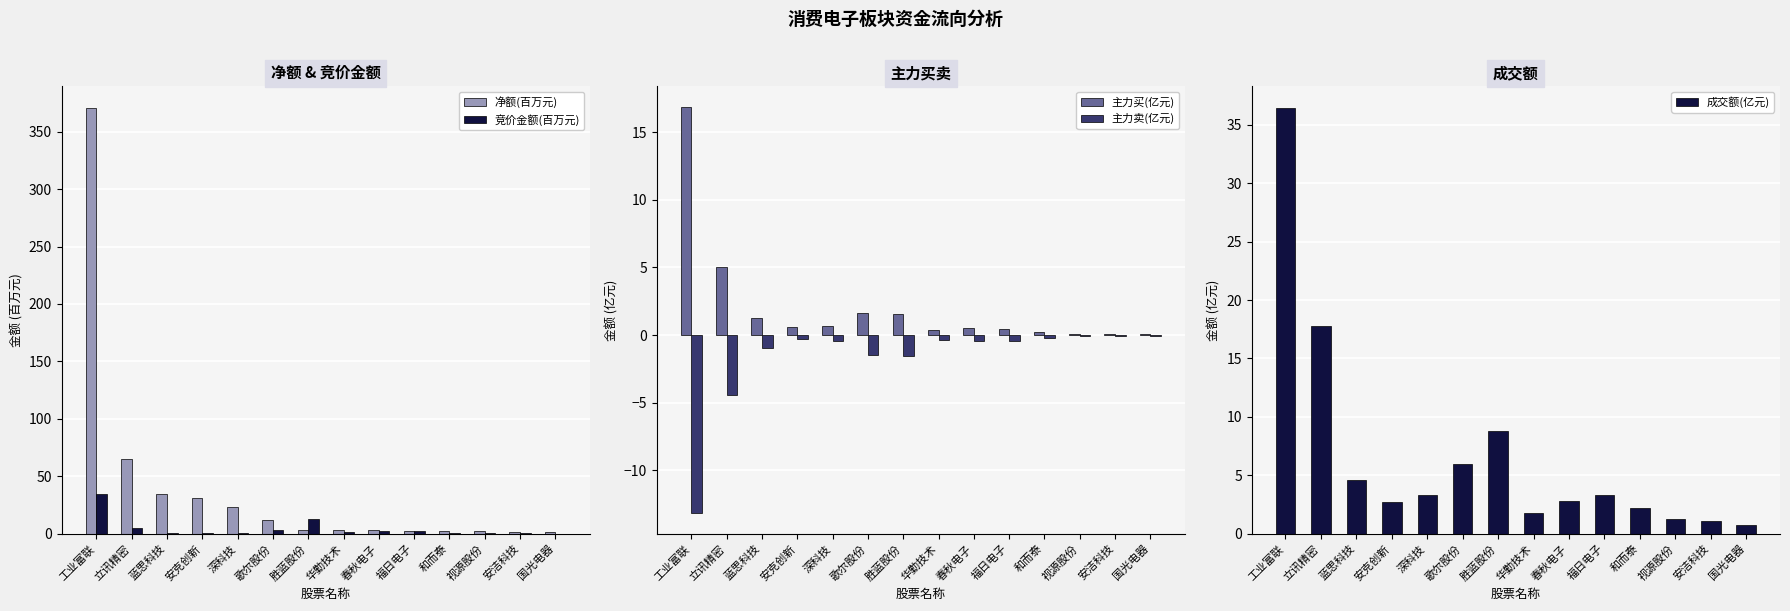

What is the sum of the 成交额(亿元) values at 华勤技术 and 胜蓝股份?

10.5